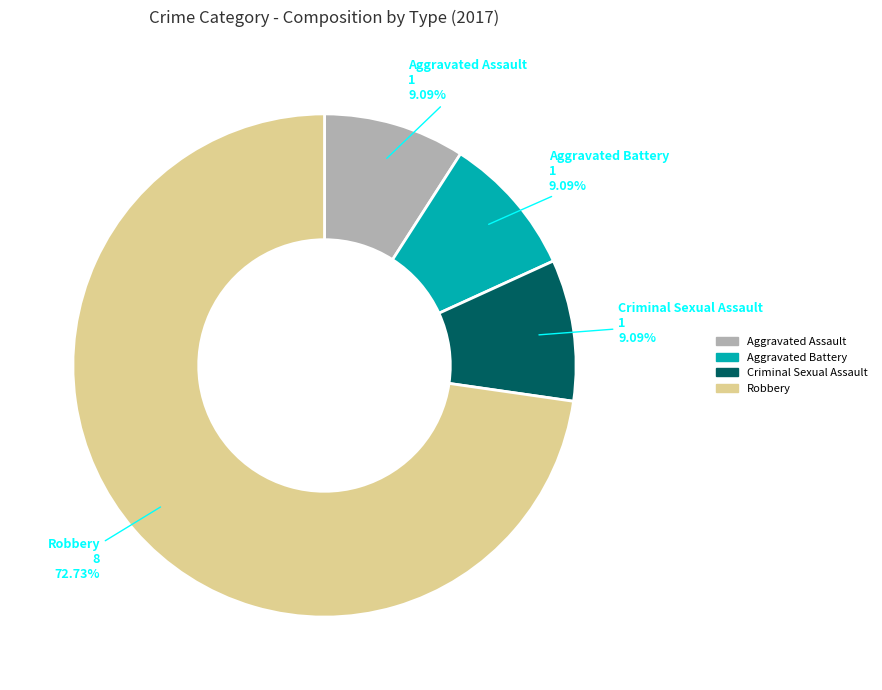

Is it true that Robbery is 85% of the pie?

False